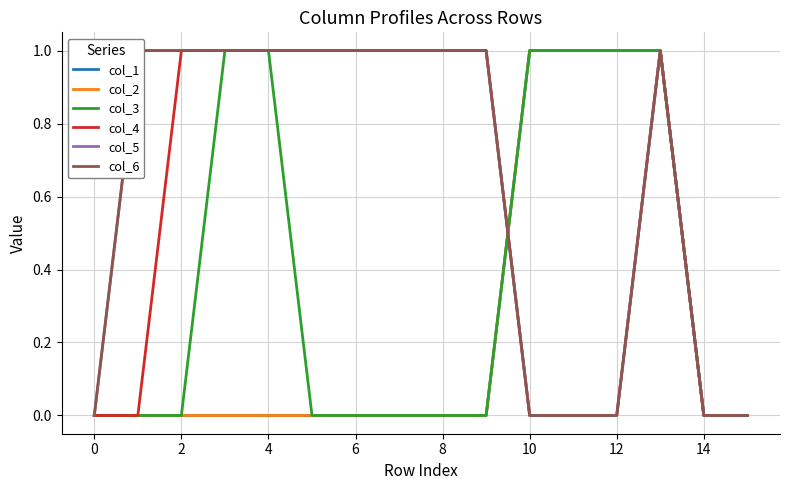

What is the value of the col_4 point at the 14th from the left?

1